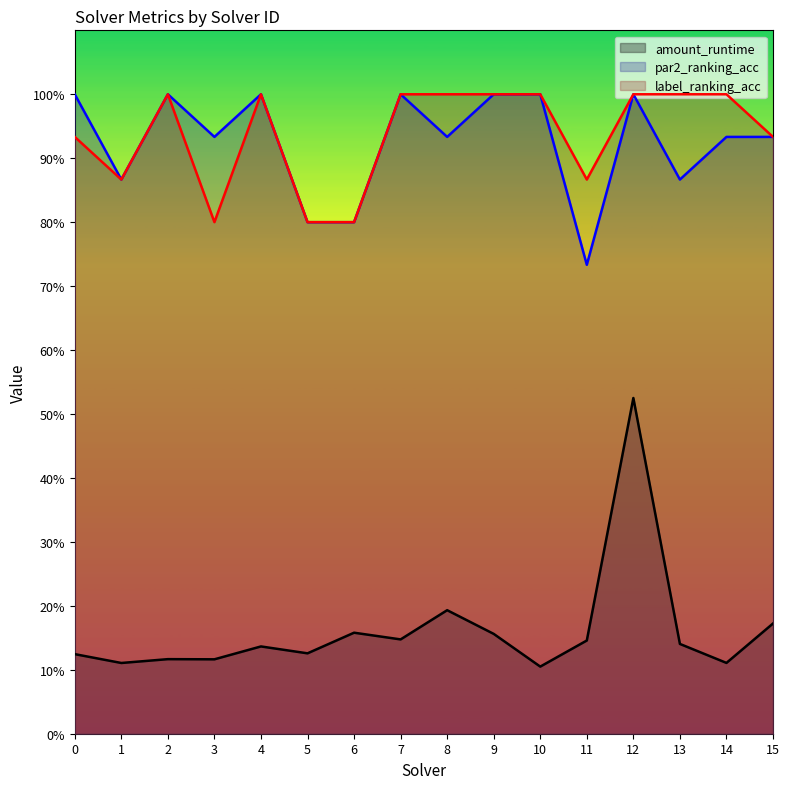

Does the chart have visible grid lines?

No